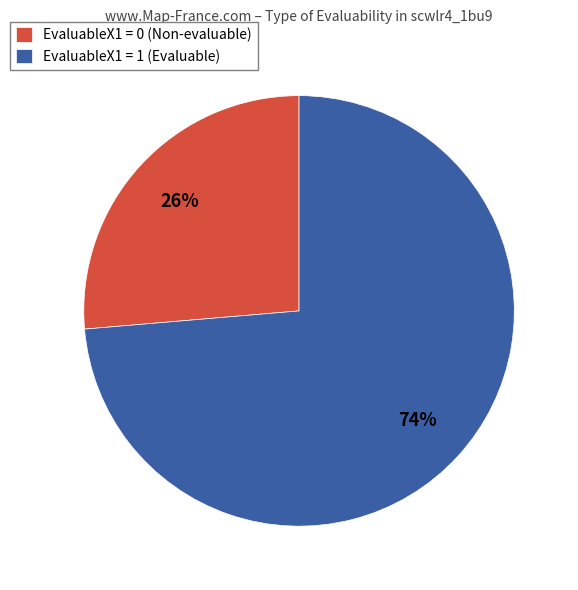

Is it true that EvaluableX1 = 1 (Evaluable) is 74% of the pie?

True